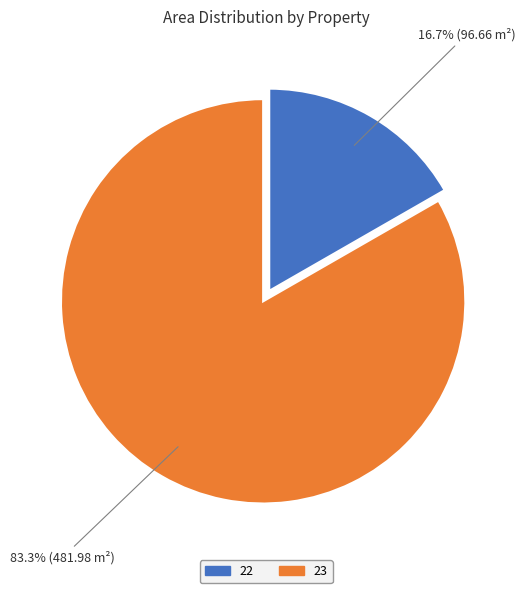

Is 23 the majority of the pie?

Yes